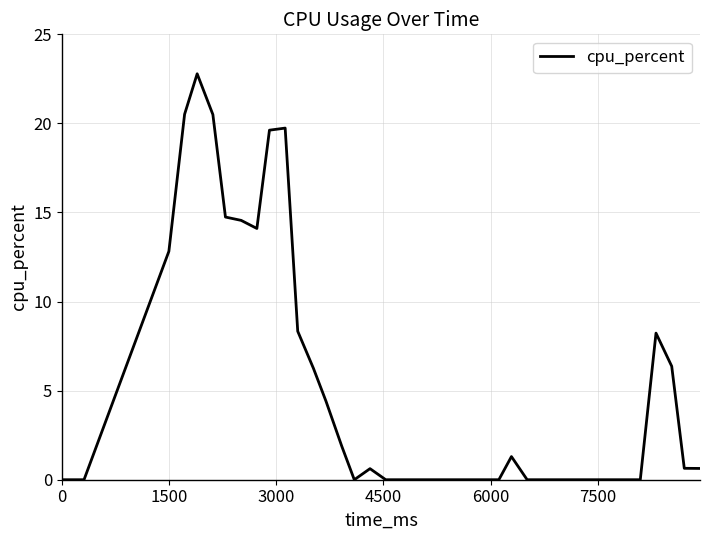

What is the difference between the maximum and minimum values?

22.8